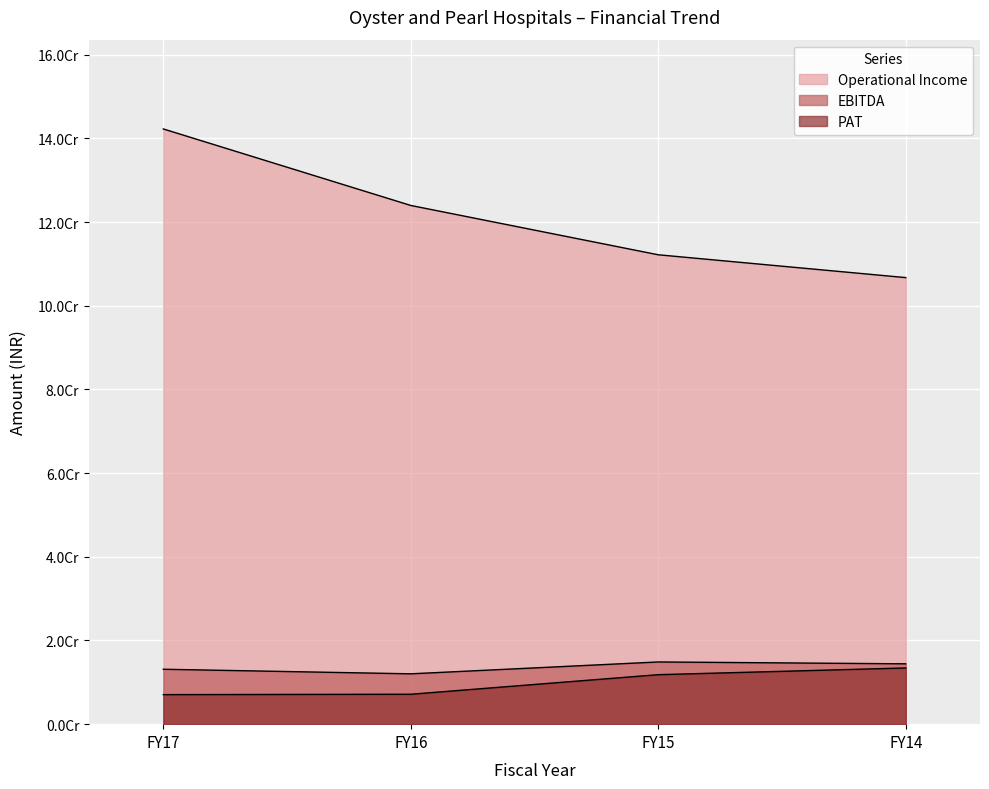

The Operational Income series shows 112175603 at FY15. True or false?

True